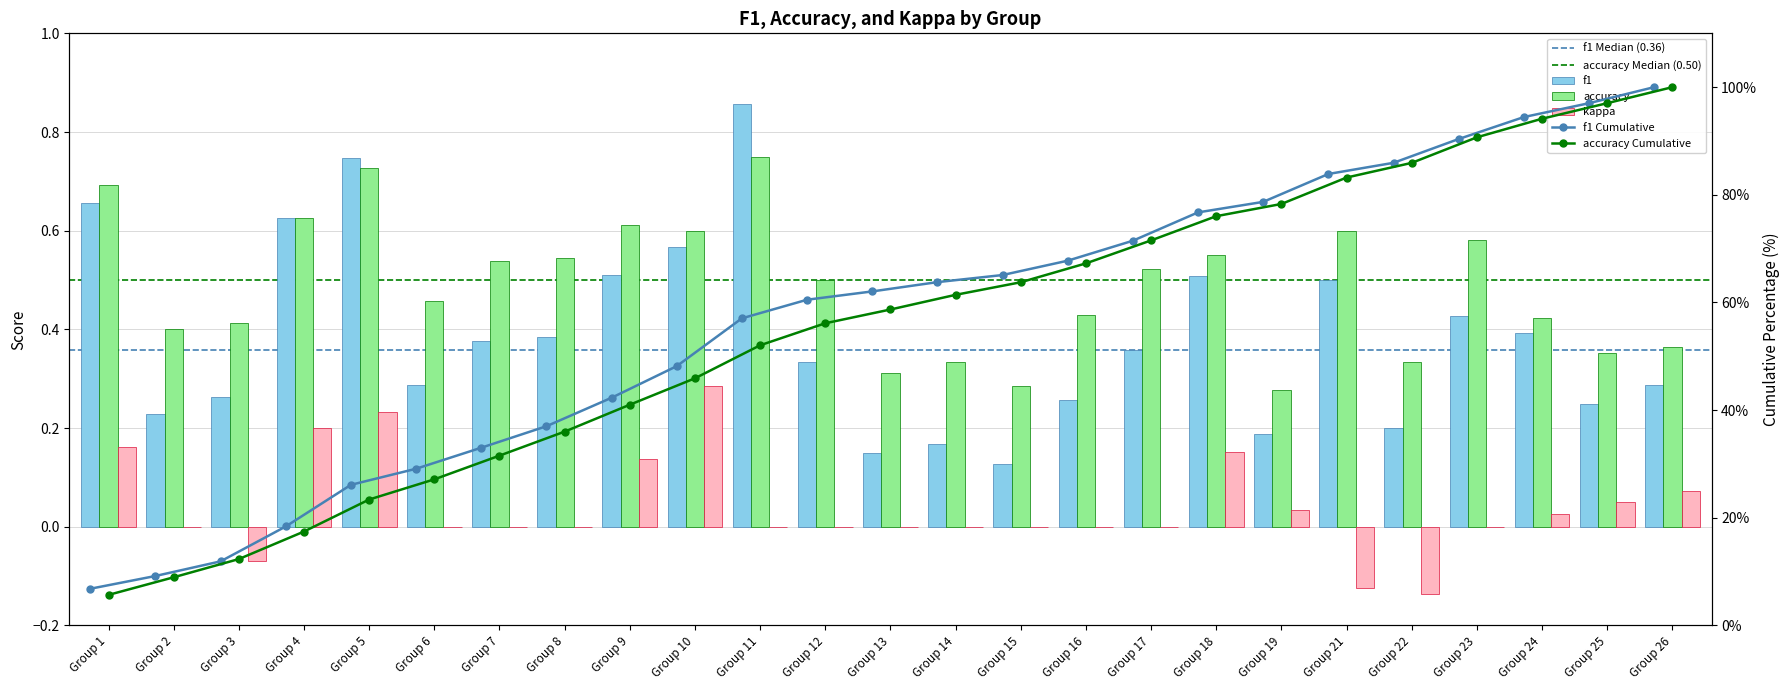

Rank the categories by f1 value from lowest to highest.

Group 15, Group 13, Group 14, Group 19, Group 22, Group 2, Group 25, Group 16, Group 3, Group 26, Group 6, Group 12, Group 17, Group 7, Group 8, Group 24, Group 23, Group 21, Group 18, Group 9, Group 10, Group 4, Group 1, Group 5, Group 11